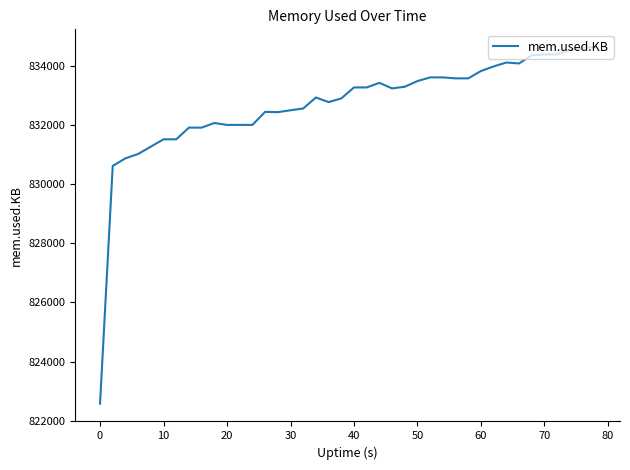

What is the minimum value shown in the chart?

822576